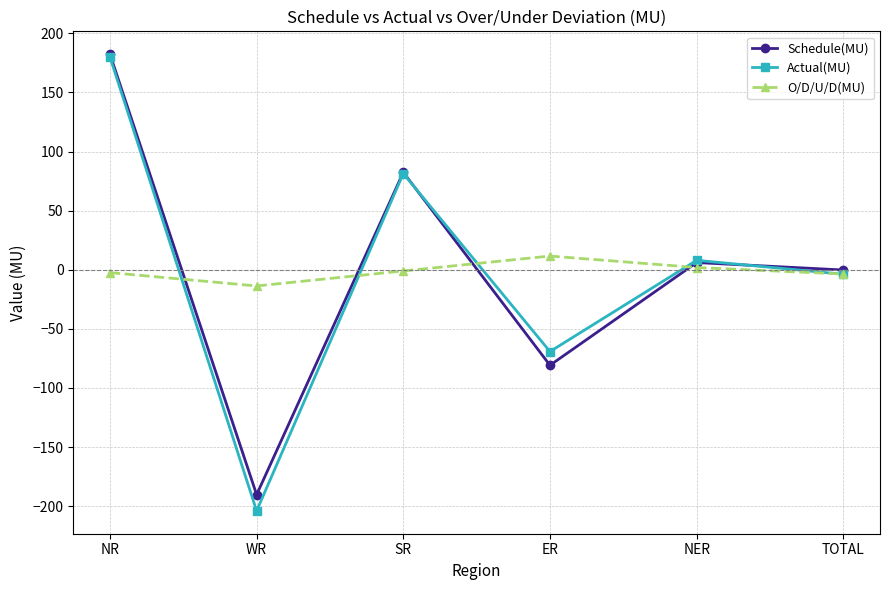

Is the value of Actual(MU) at TOTAL greater than the value of Schedule(MU) at SR?

No